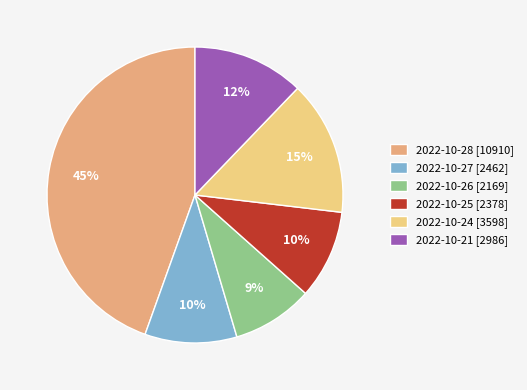

Which slice is the largest?

2022-10-28